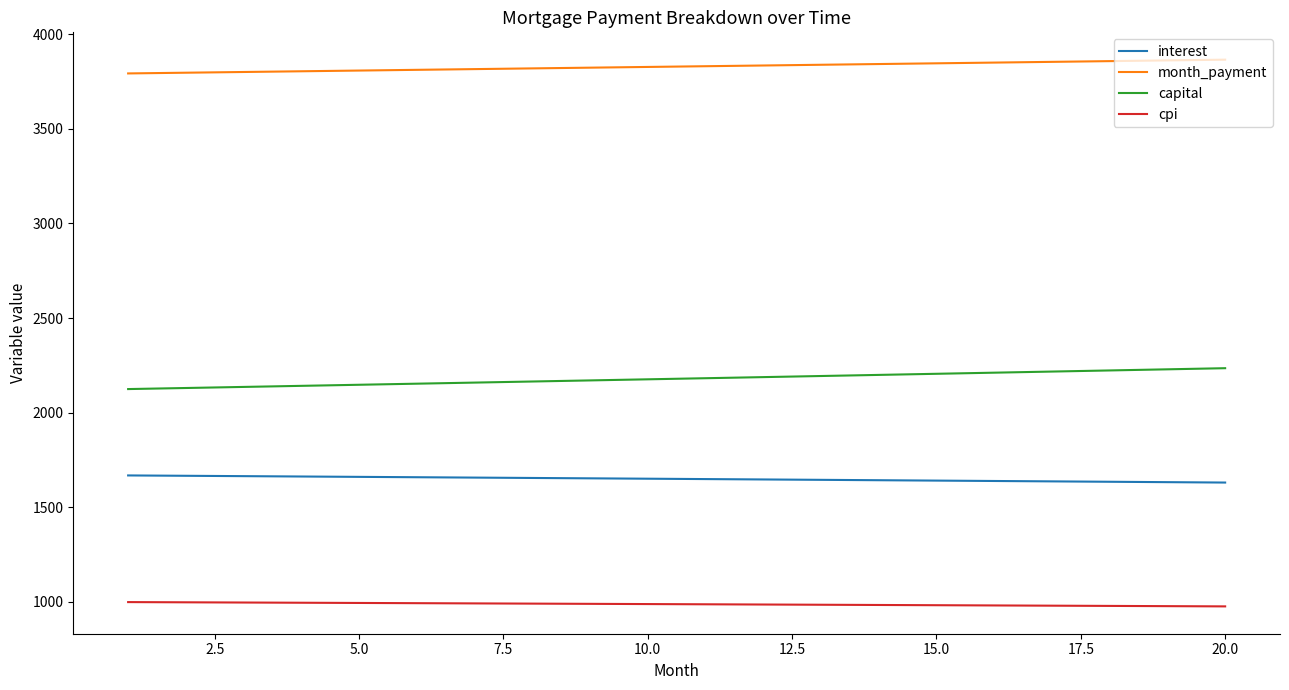

What is the difference between the maximum and minimum values in the month_payment series?

72.7